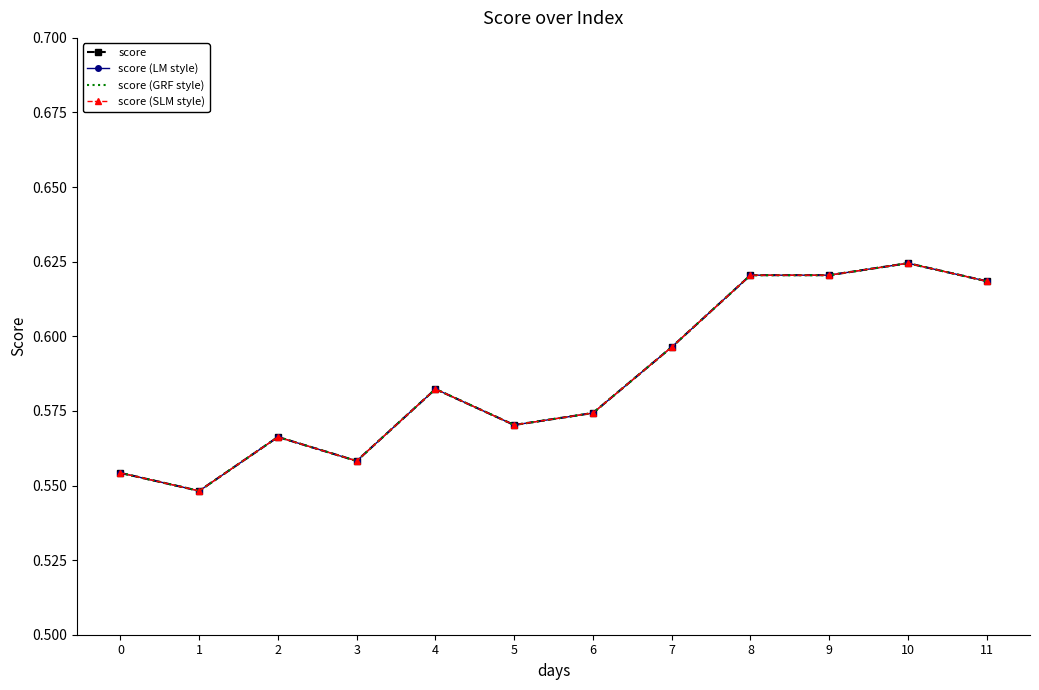

What is the value of the score (SLM style) point at the 4th from the left?

0.6